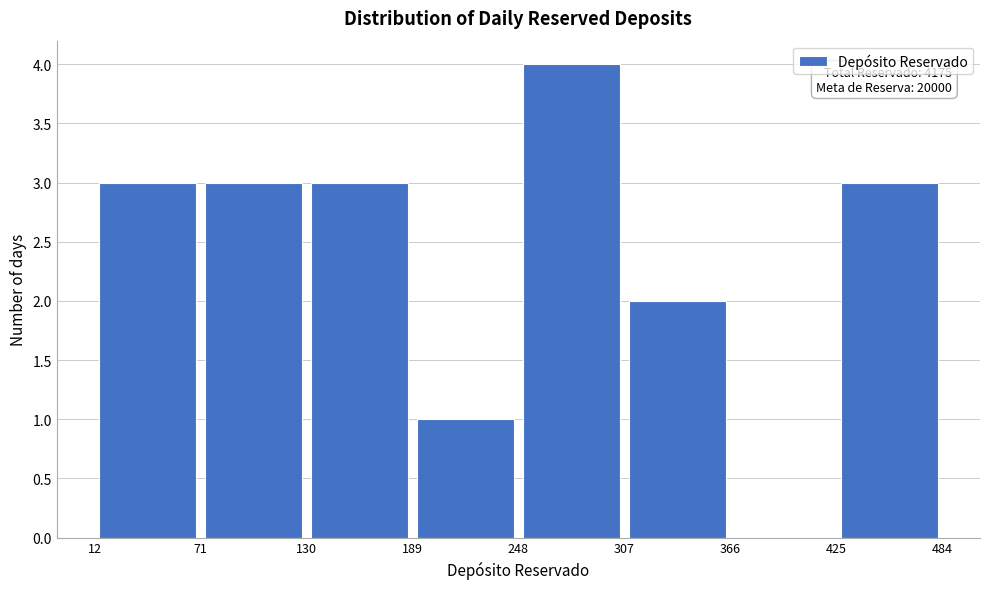

Over which range of the x-axis is the bar tallest?

248 to 307